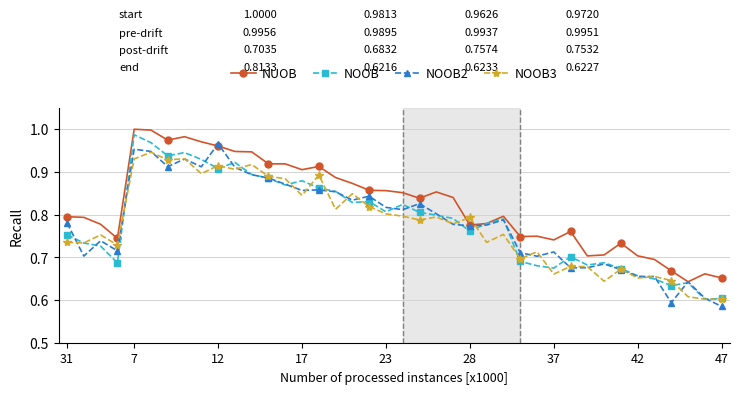

Reading right to left, list all the values displayed in this chart.

NUOB: 0.7	0.7	0.6	0.7	0.7	0.7	0.7	0.7	0.7	0.8	0.7	0.7	0.7	0.8	0.8	0.8	0.8	0.9	0.8	0.9	0.9	0.9	0.9	0.9	0.9	0.9	0.9	0.9	0.9	0.9	1.0	1.0	1.0	1.0	1.0	1.0	0.7	0.8	0.8	0.8
NOOB: 0.6	0.6	0.6	0.6	0.6	0.7	0.7	0.7	0.7	0.7	0.7	0.7	0.7	0.8	0.8	0.8	0.8	0.8	0.8	0.8	0.8	0.8	0.8	0.9	0.9	0.9	0.9	0.9	0.9	0.9	0.9	0.9	0.9	0.9	1.0	1.0	0.7	0.7	0.7	0.8
NOOB2: 0.6	0.6	0.6	0.6	0.7	0.7	0.7	0.7	0.7	0.7	0.7	0.7	0.7	0.8	0.8	0.8	0.8	0.8	0.8	0.8	0.8	0.8	0.8	0.9	0.9	0.9	0.9	0.9	0.9	0.9	1.0	0.9	0.9	0.9	0.9	1.0	0.7	0.7	0.7	0.8
NOOB3: 0.6	0.6	0.6	0.6	0.7	0.7	0.7	0.6	0.7	0.7	0.7	0.7	0.7	0.8	0.7	0.8	0.8	0.8	0.8	0.8	0.8	0.8	0.8	0.8	0.9	0.8	0.9	0.9	0.9	0.9	0.9	0.9	0.9	0.9	0.9	0.9	0.7	0.8	0.7	0.7